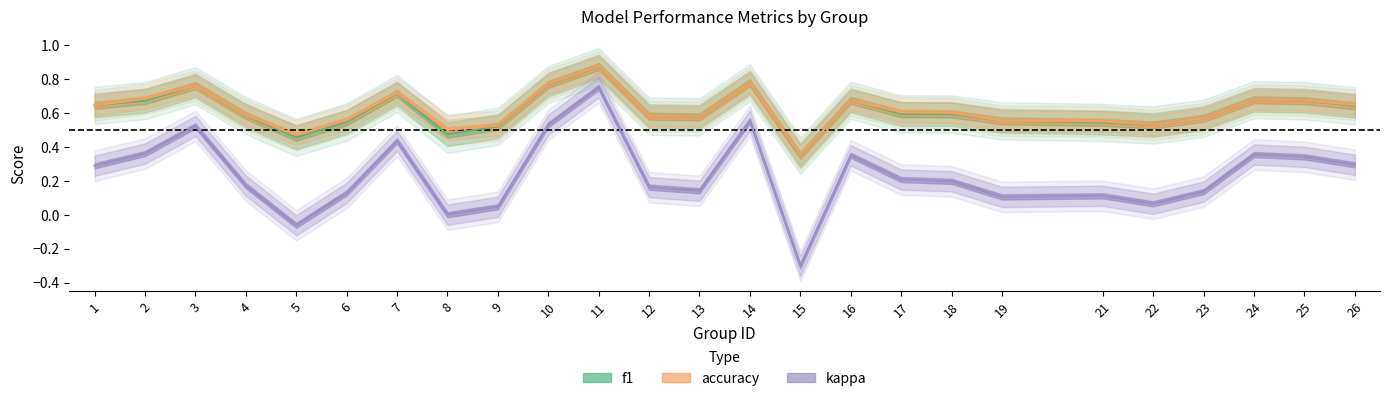

Which series has the largest total across all categories?

accuracy